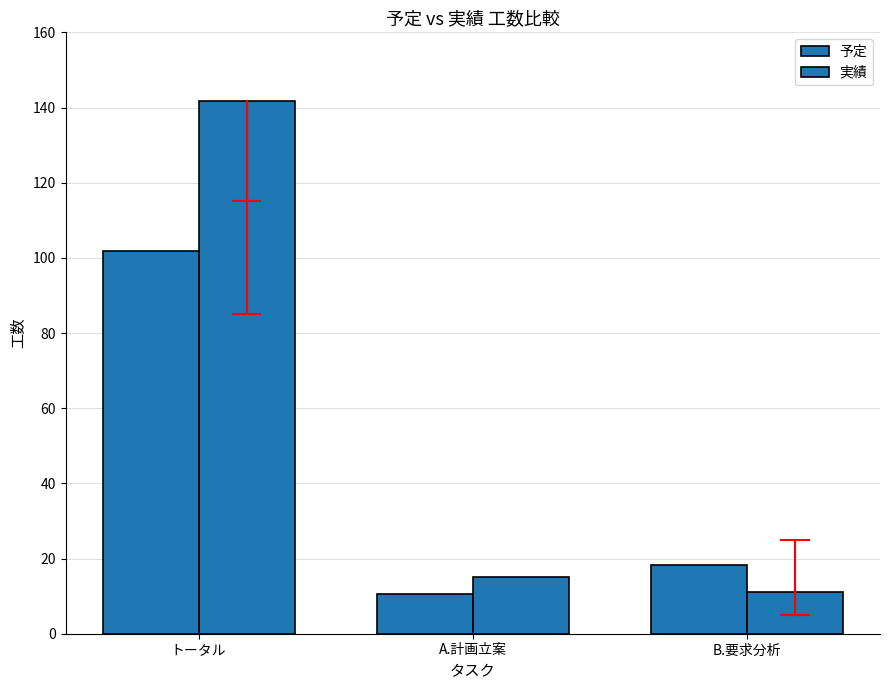

What is the label of the 2nd bar from the left?

A.計画立案